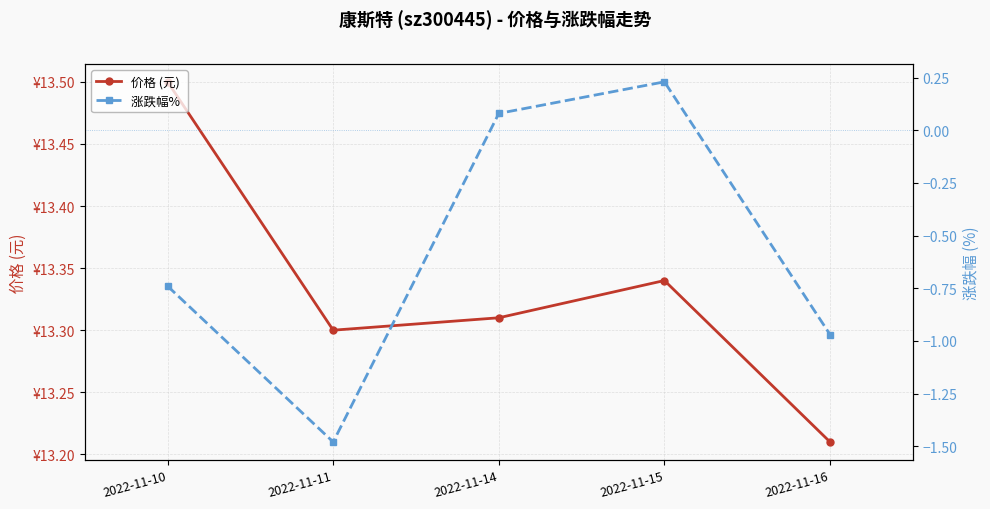

Count the number of data series in this chart.

2